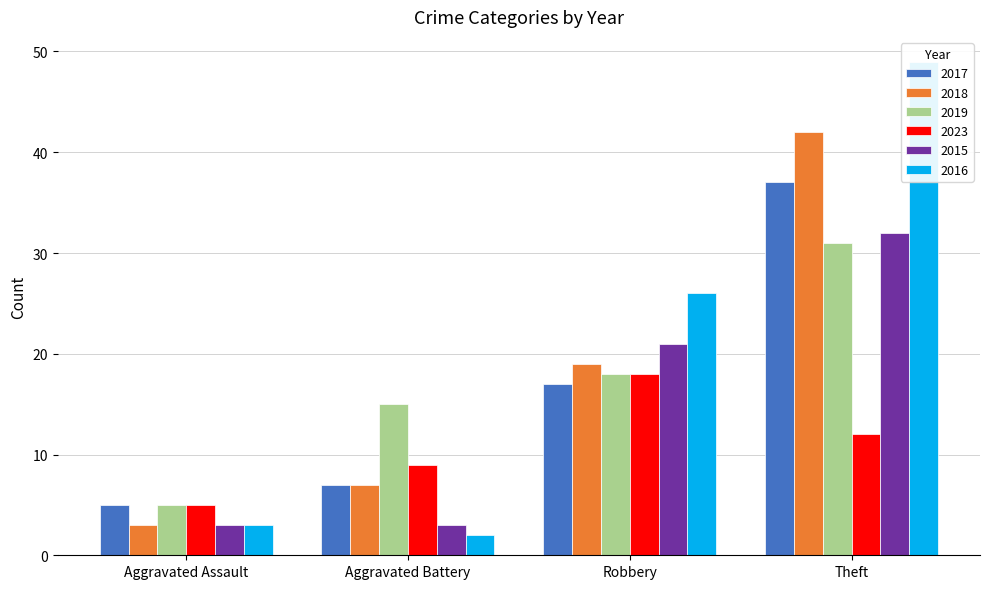

What is the difference between the maximum and second lowest values in the 2023 series?

9